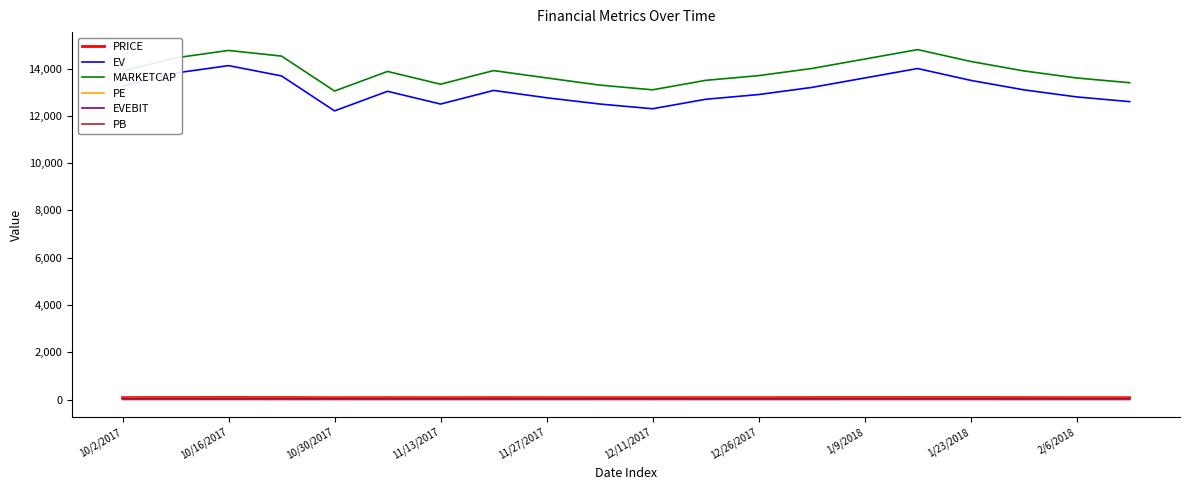

What is the greatest value displayed?

14800.0